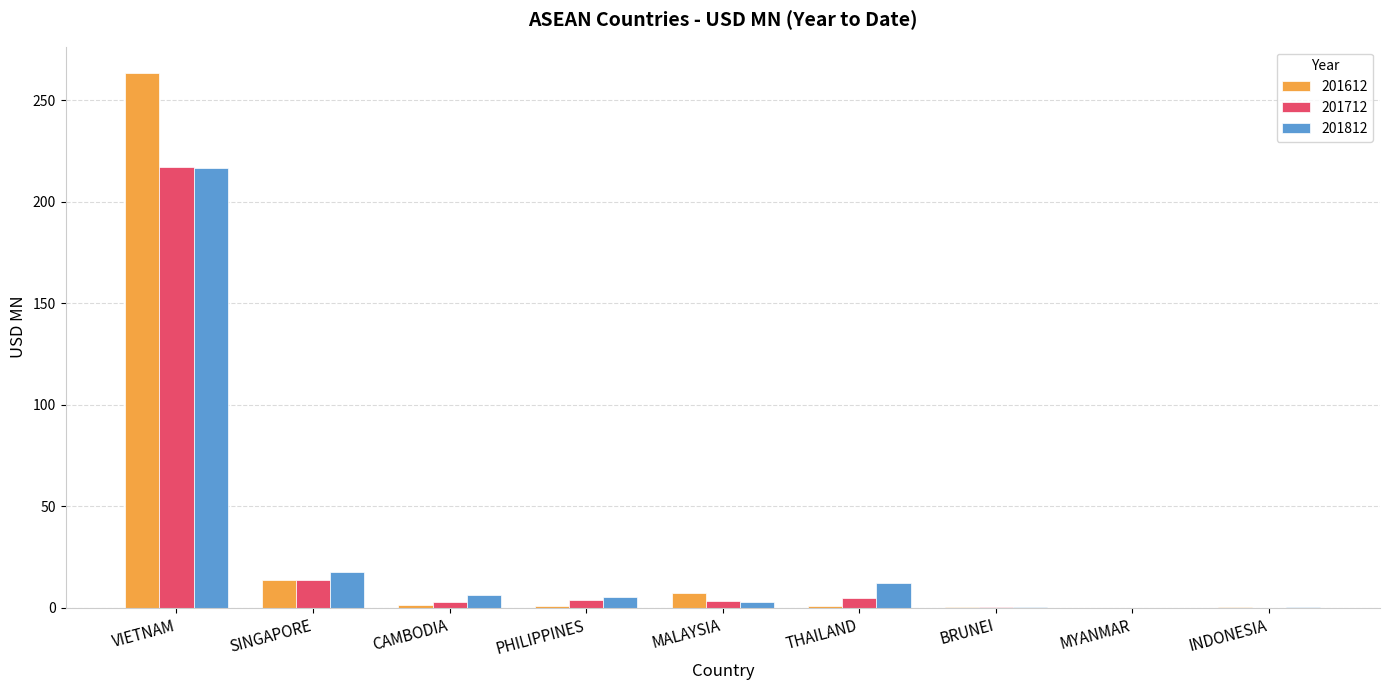

True or false: 201612 has a value of 263.3 at VIETNAM.

True